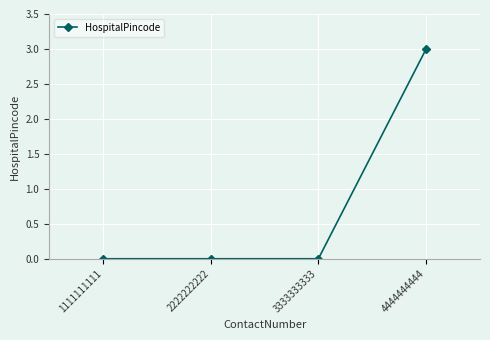

What is the change in value from 2222222222 to 4444444444?

+3.0